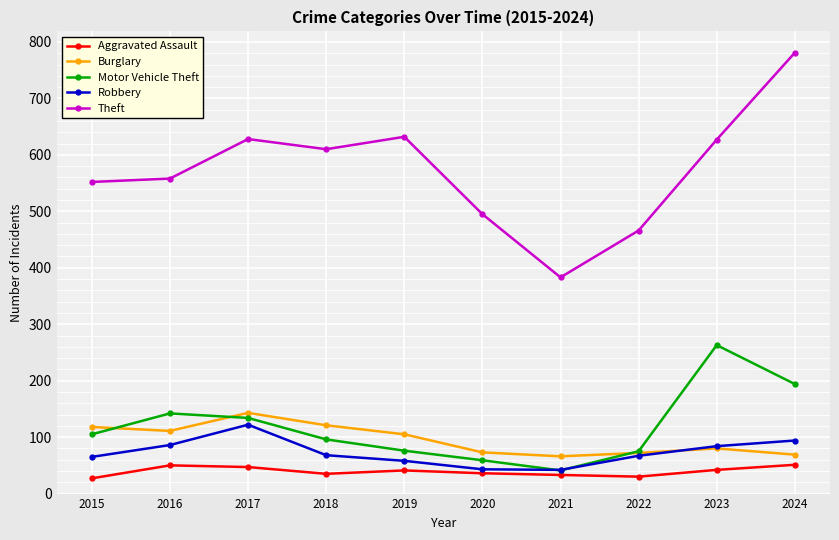

What is the maximum value for Theft?

781